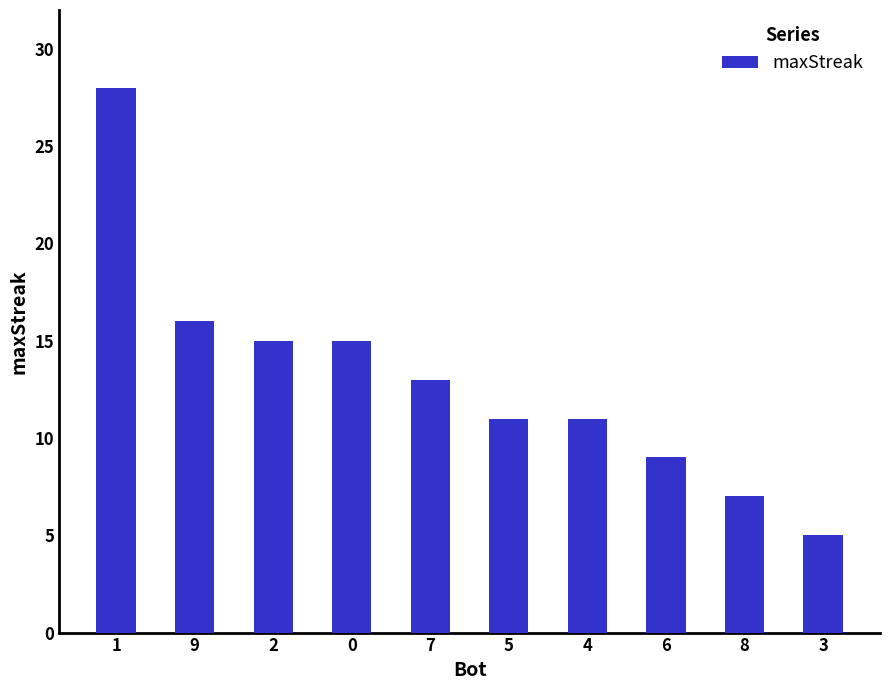

What is the difference between the second highest and second lowest values?

9